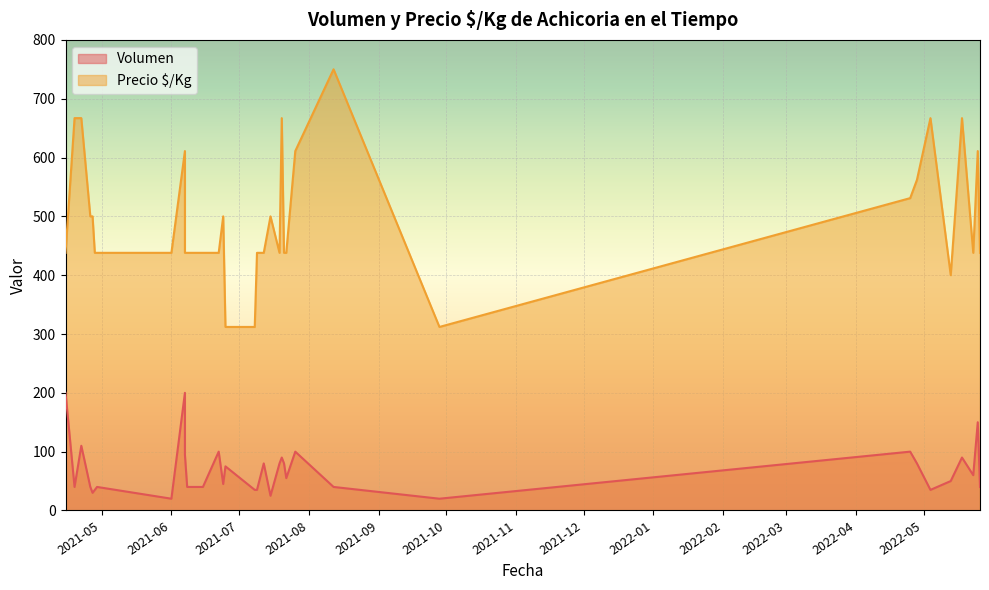

True or false: Volumen and Precio $/Kg cross at least once.

False